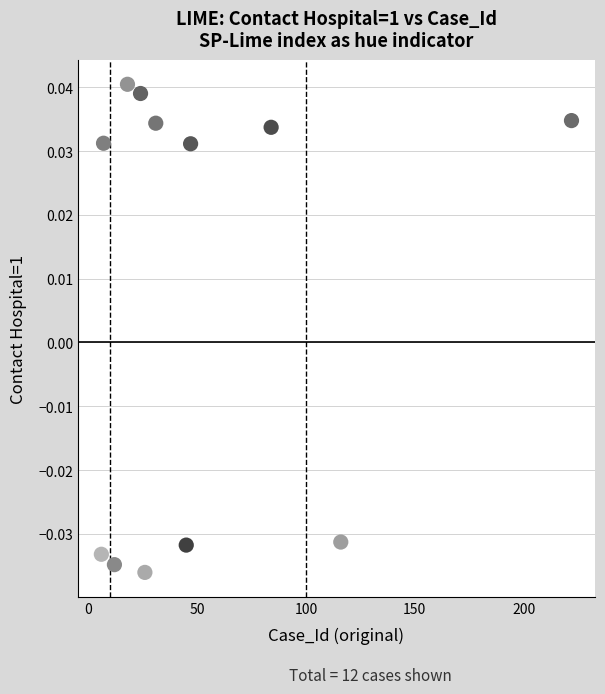

What is the range of X values (max minus min)?

216.0